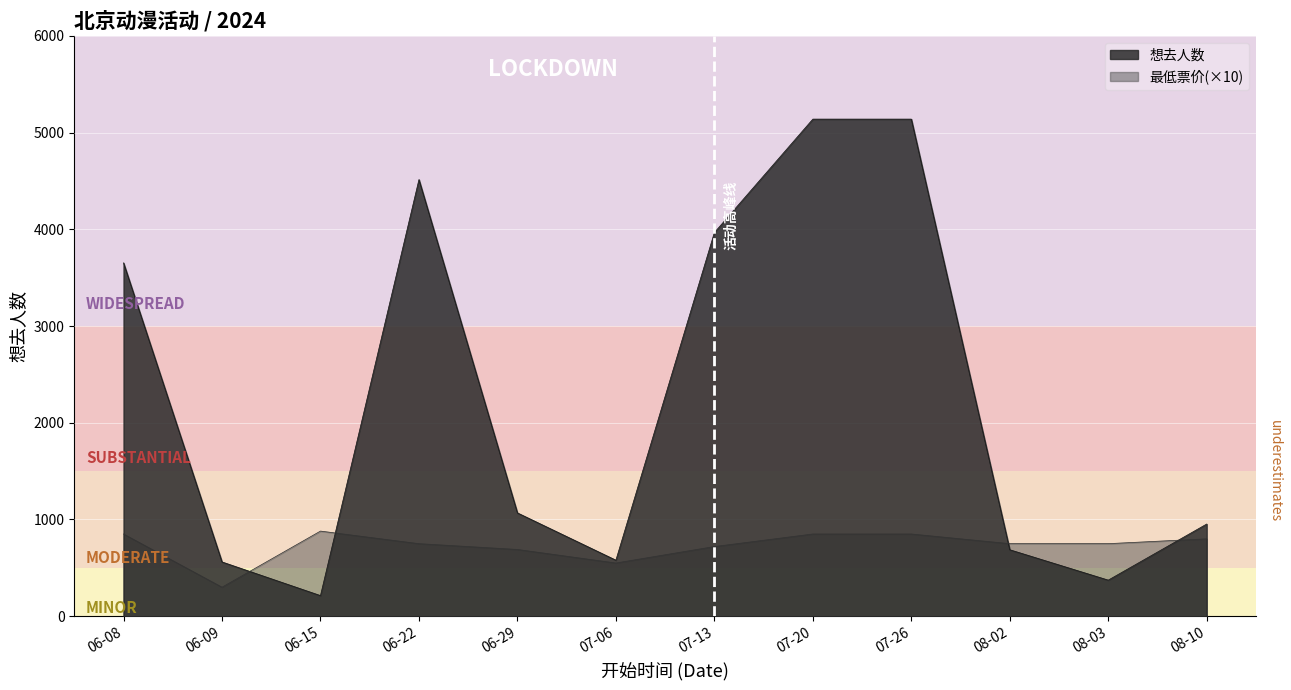

How many interior local peaks does the 最低票价 series have?

1